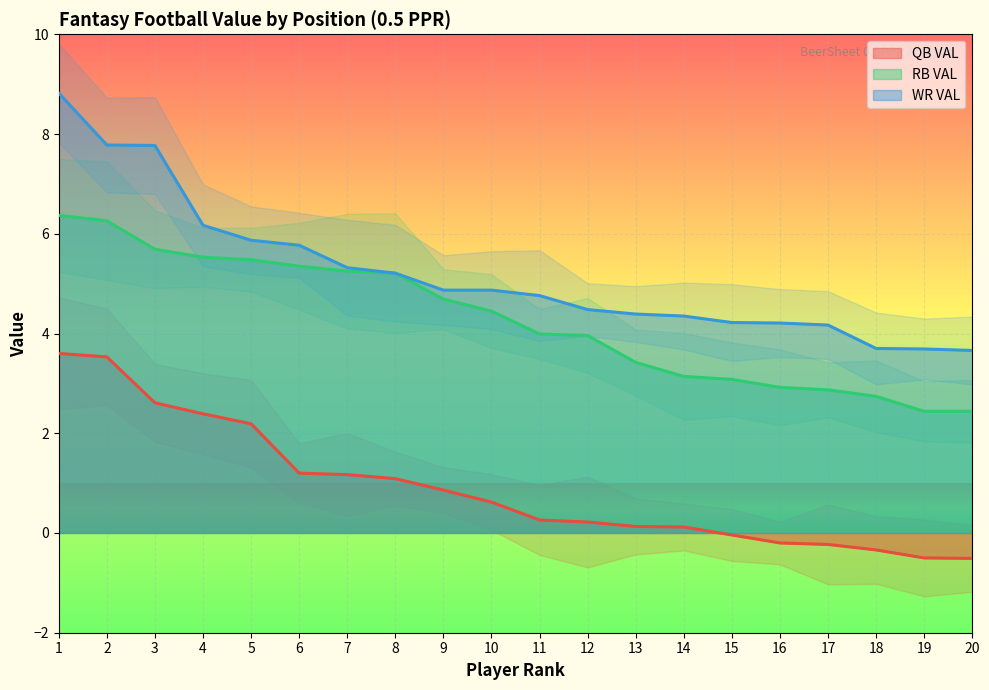

At which category does the chart reach its minimum across all series?

20